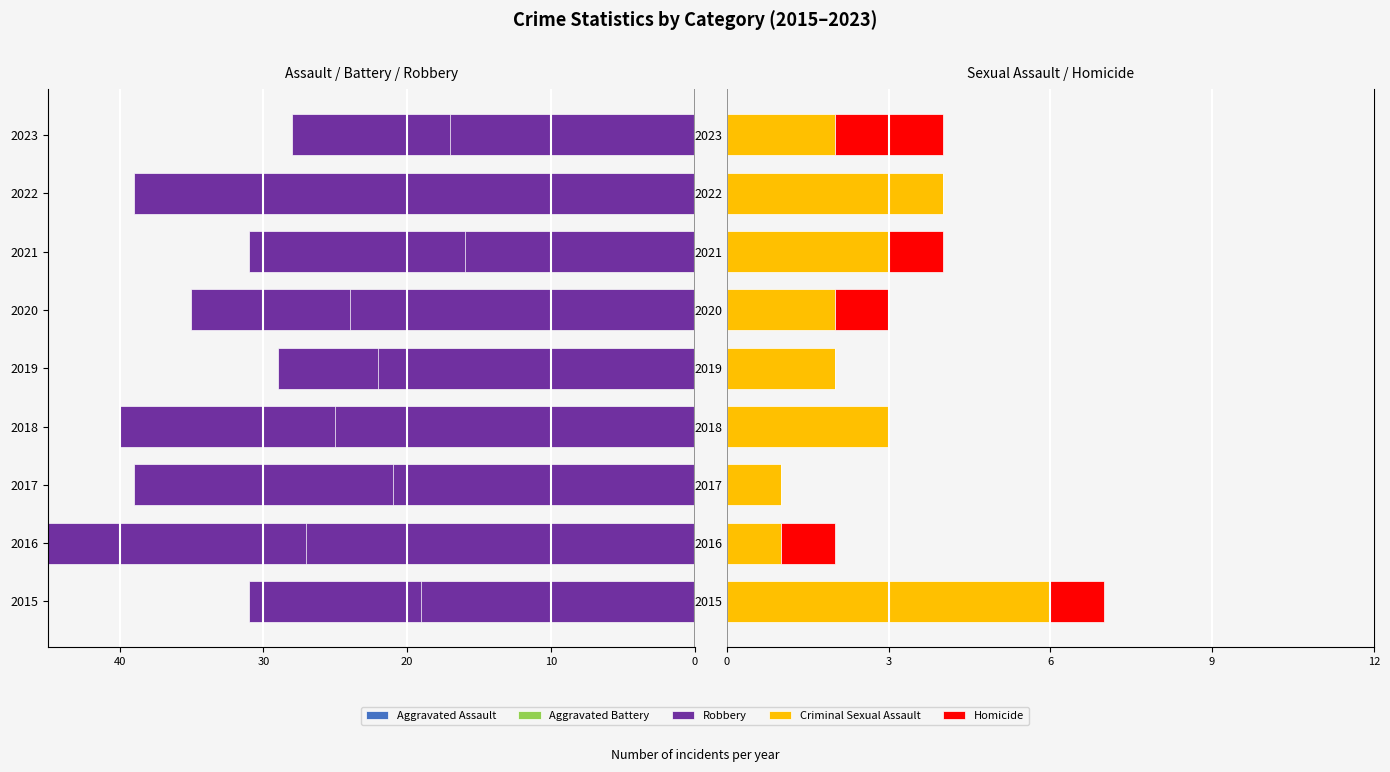

What position from the right is 0?

9